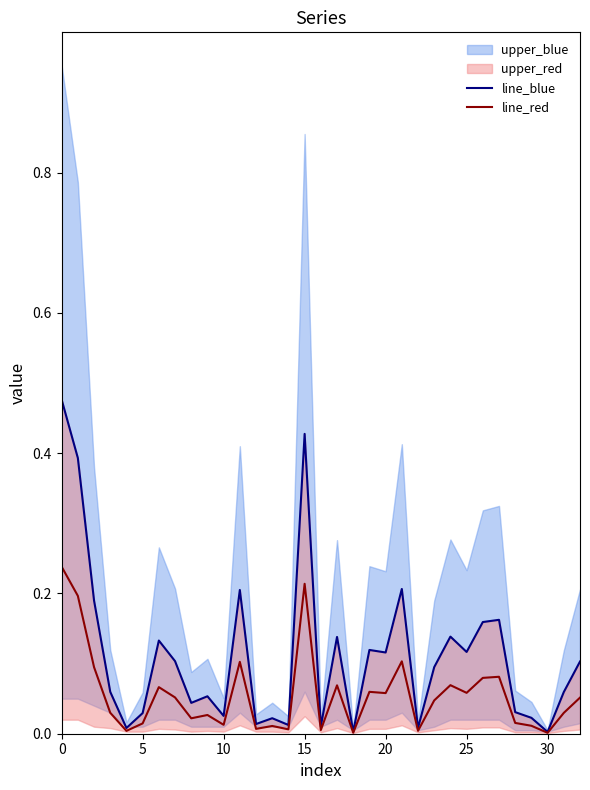

True or false: line_red and line_blue cross at least once.

False